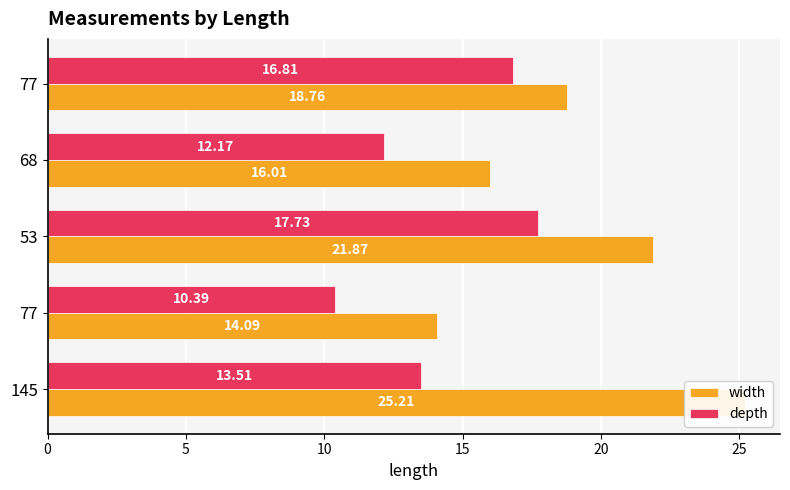

The depth series shows 15.7 at 77. True or false?

False